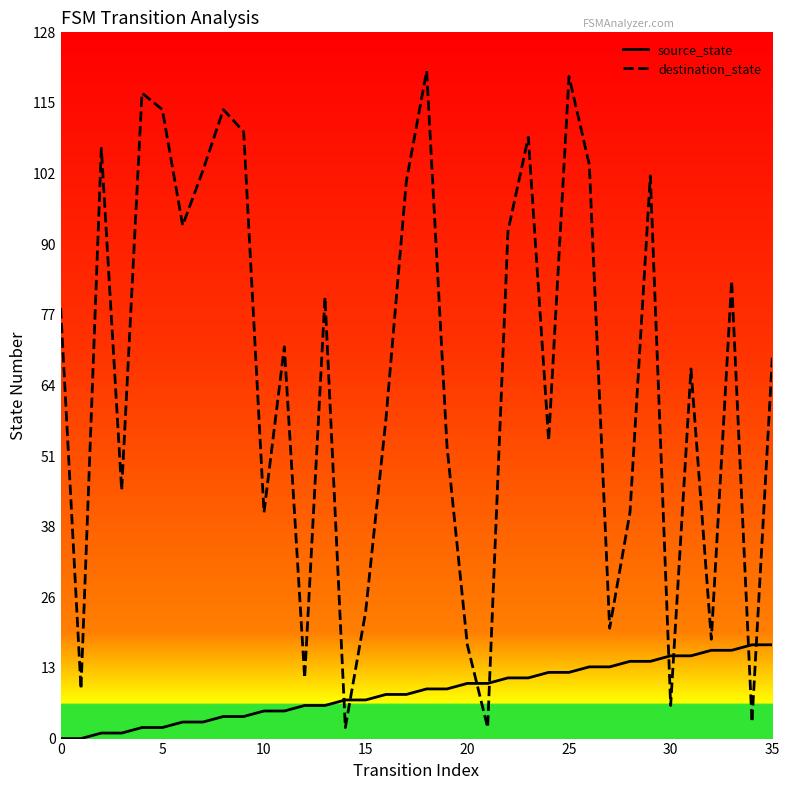

Which series has the widest spread of values?

destination_state